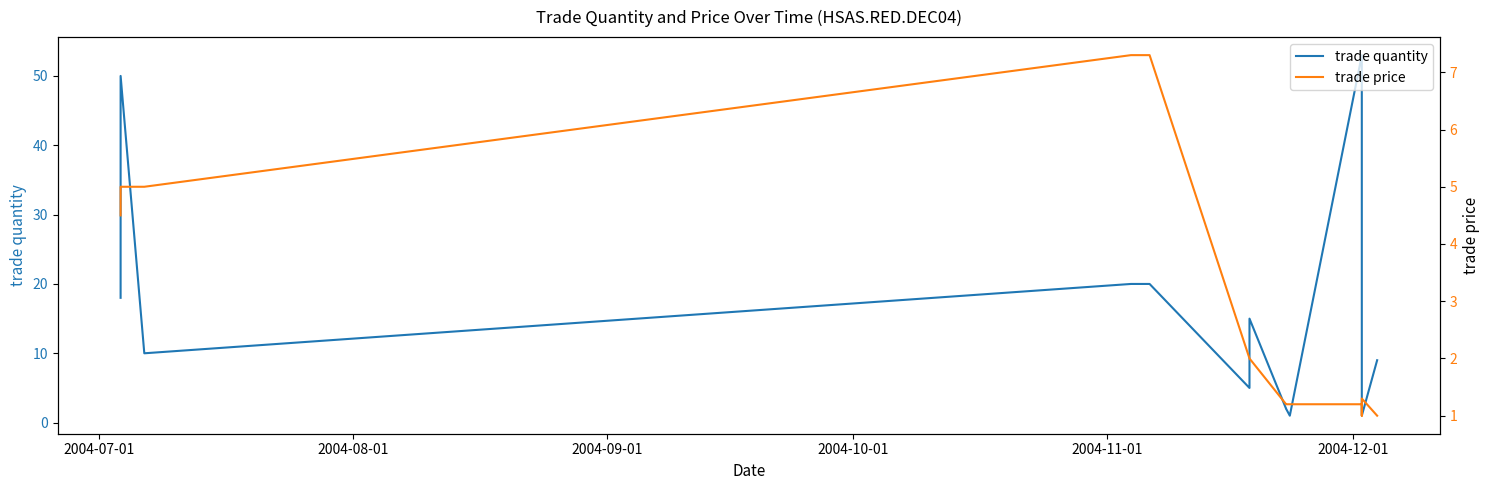

True or false: trade quantity and trade price cross at least once.

True